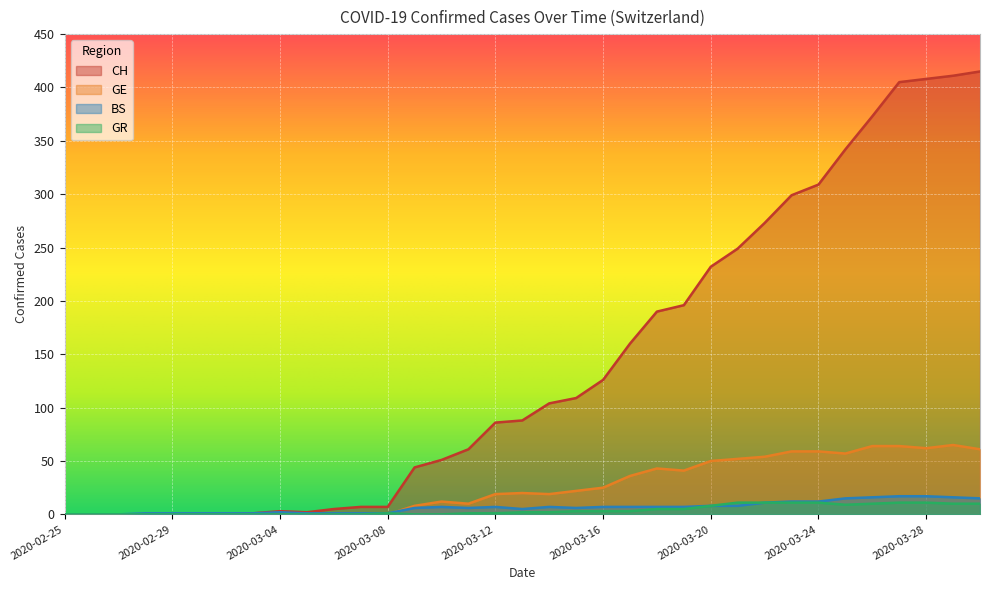

What is the difference between the second highest and minimum values in the BS series?

17